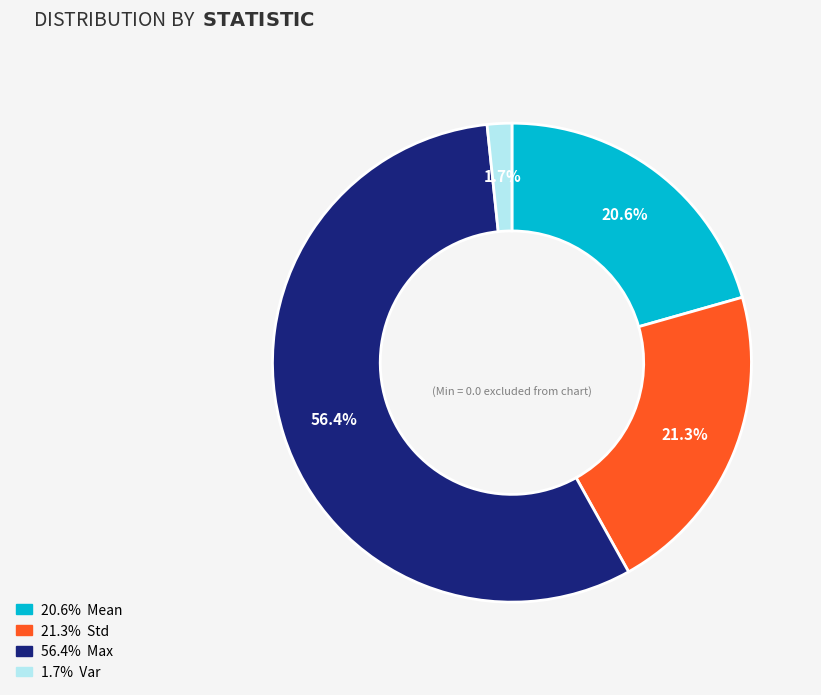

Is there any slice that represents more than half of the pie?

Yes